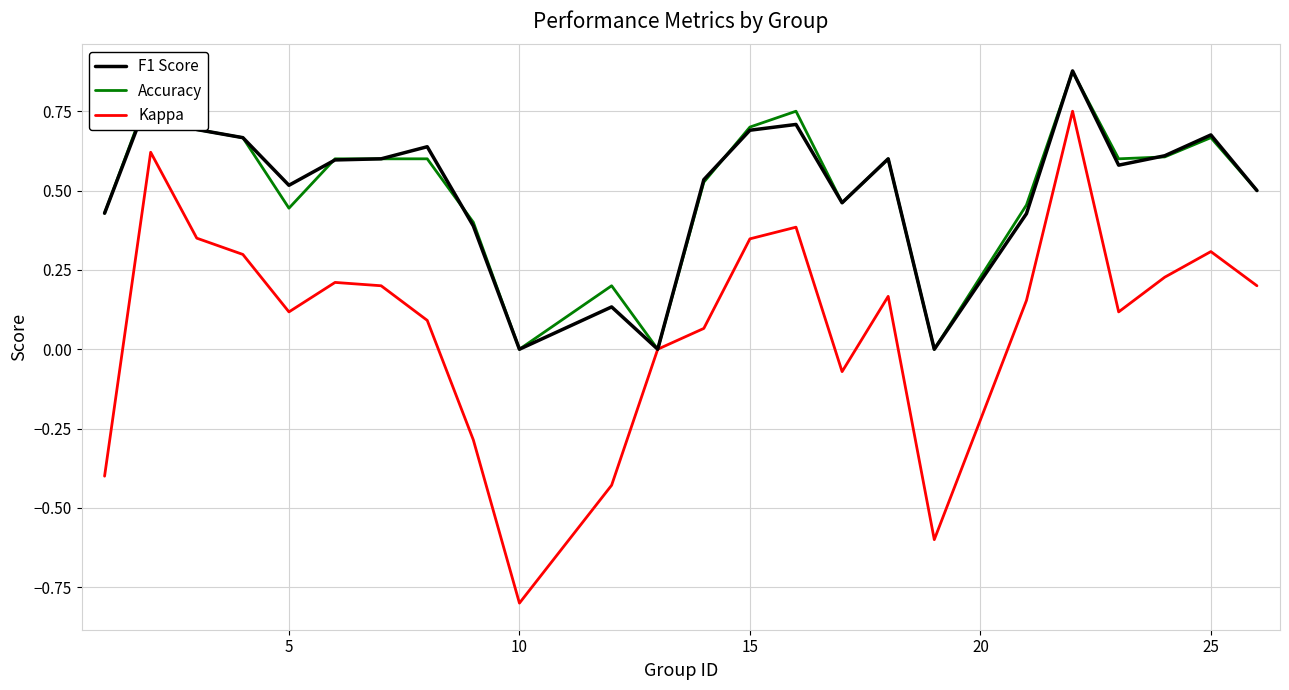

Which series has the widest spread of values?

Kappa